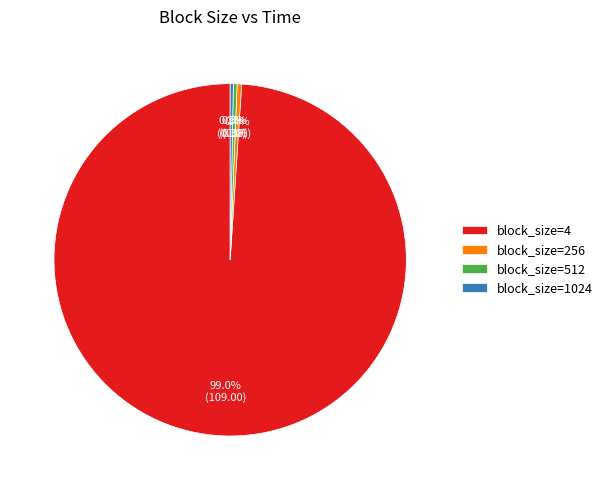

Which slice is the largest?

block_size=4